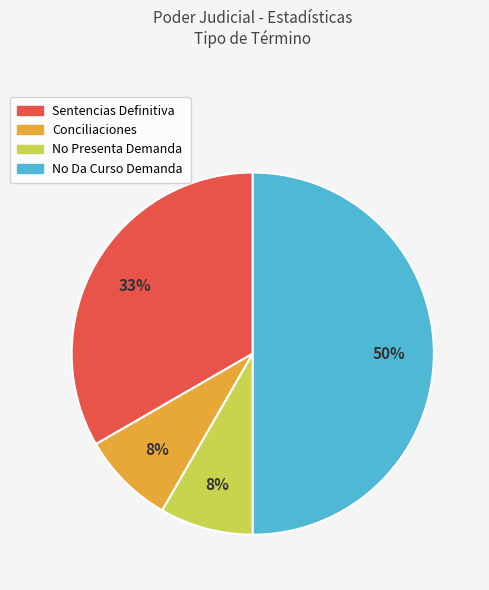

What is the largest slice in the pie chart?

No Da Curso Demanda